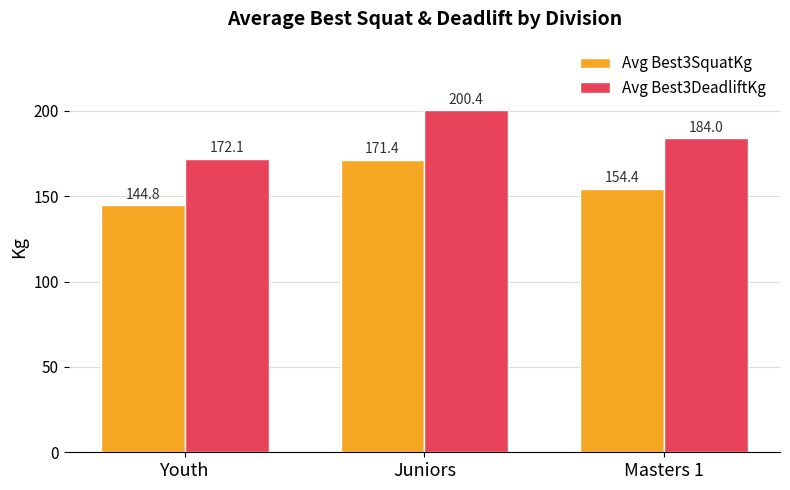

The Avg Best3DeadliftKg series shows 287.7 at Youth. True or false?

False